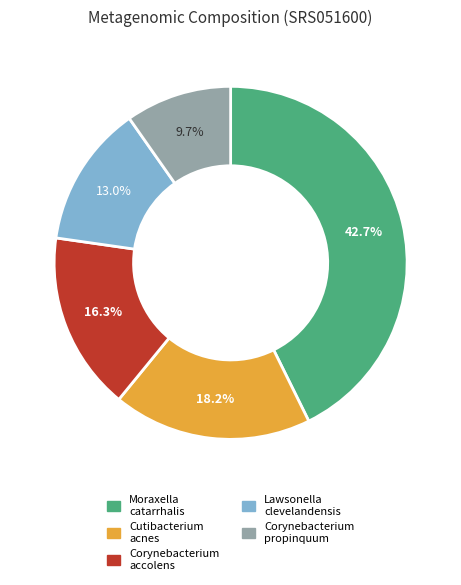

Rank the categories by value from lowest to highest.

Corynebacterium propinquum, Lawsonella clevelandensis, Corynebacterium accolens, Cutibacterium acnes, Moraxella catarrhalis